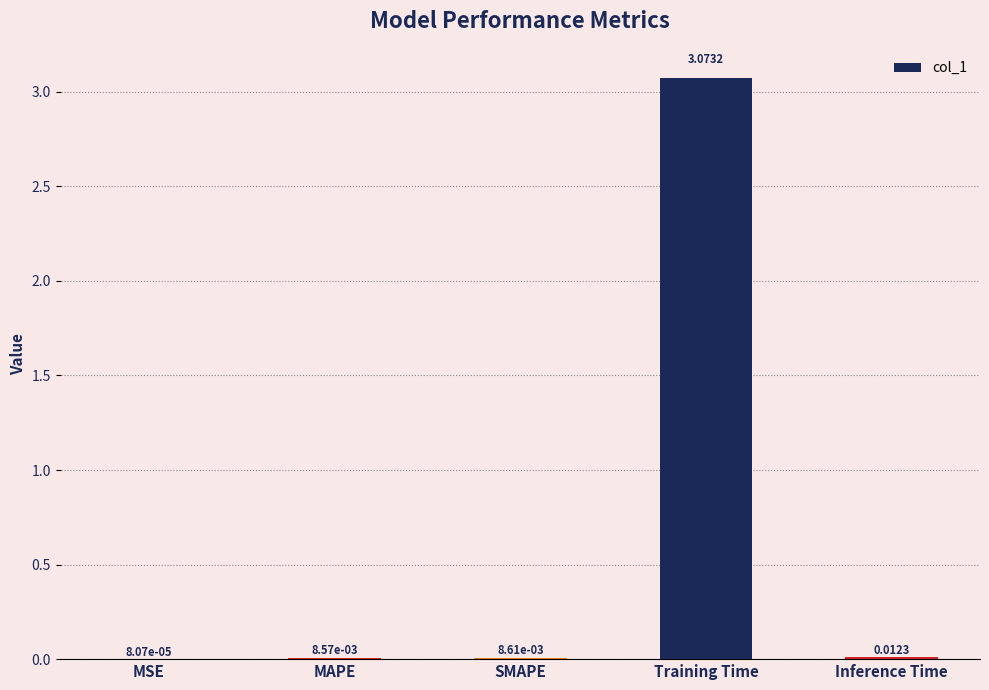

At which category does the chart reach its peak across all series?

Training Time